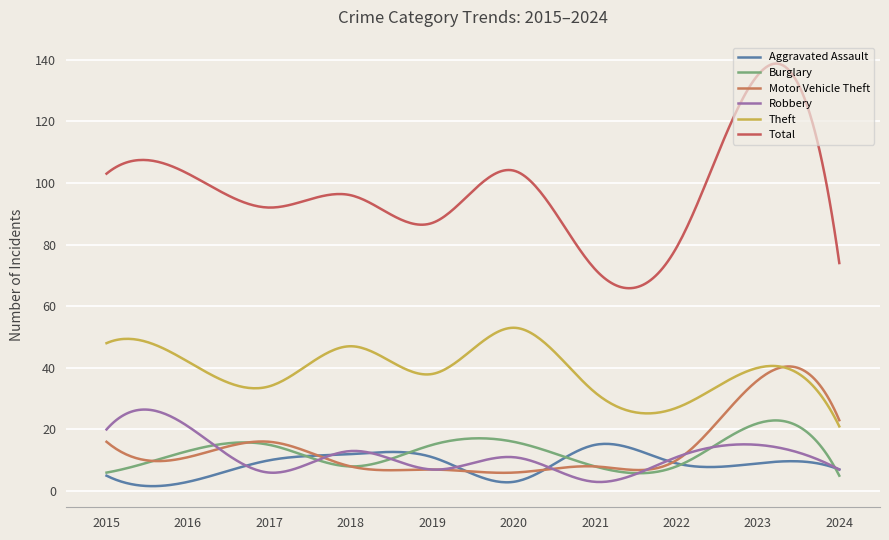

True or false: Total and Aggravated Assault cross at least once.

False